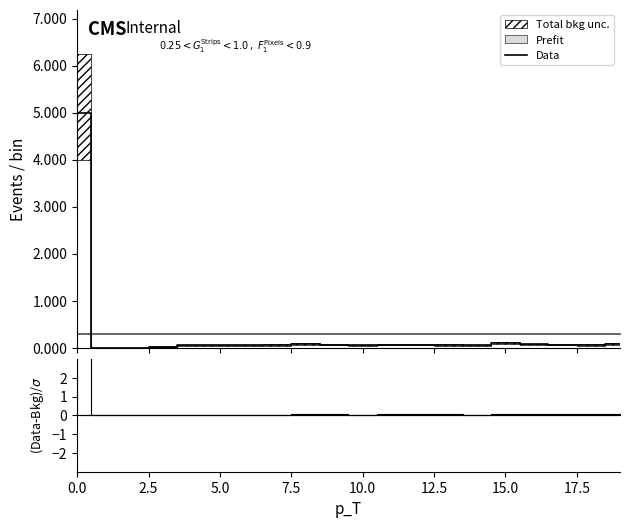

How many values exceed 0?

18